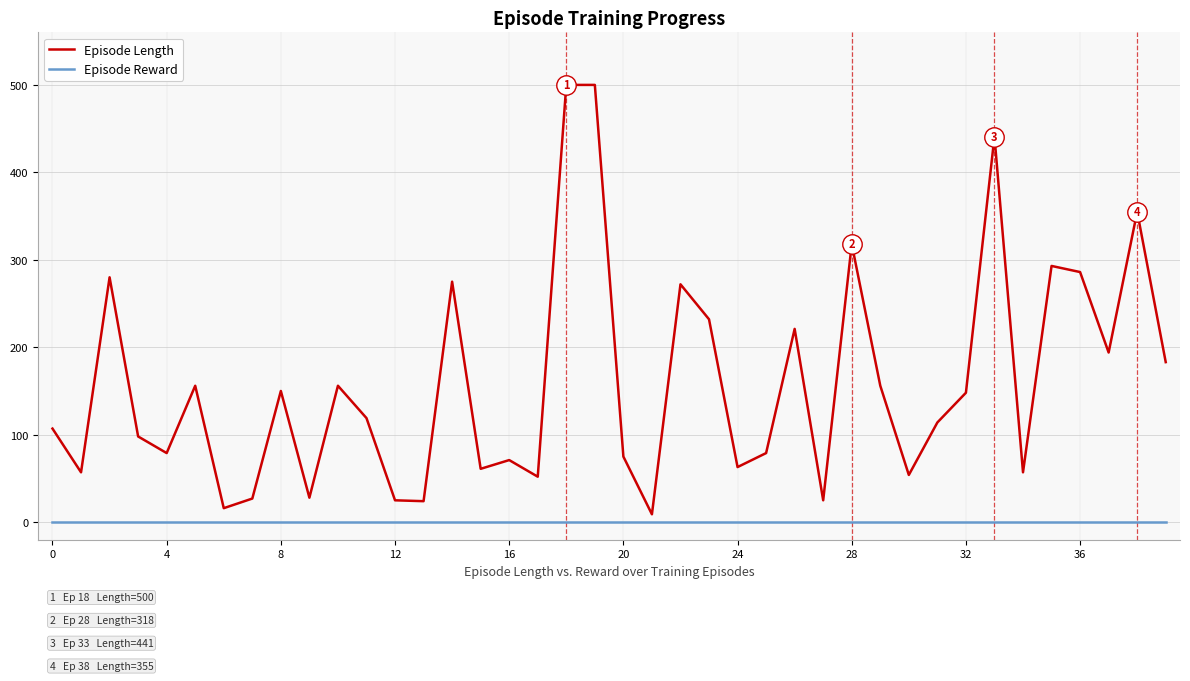

Rank the series by their average value, from highest to lowest.

Episode Length, Episode Reward